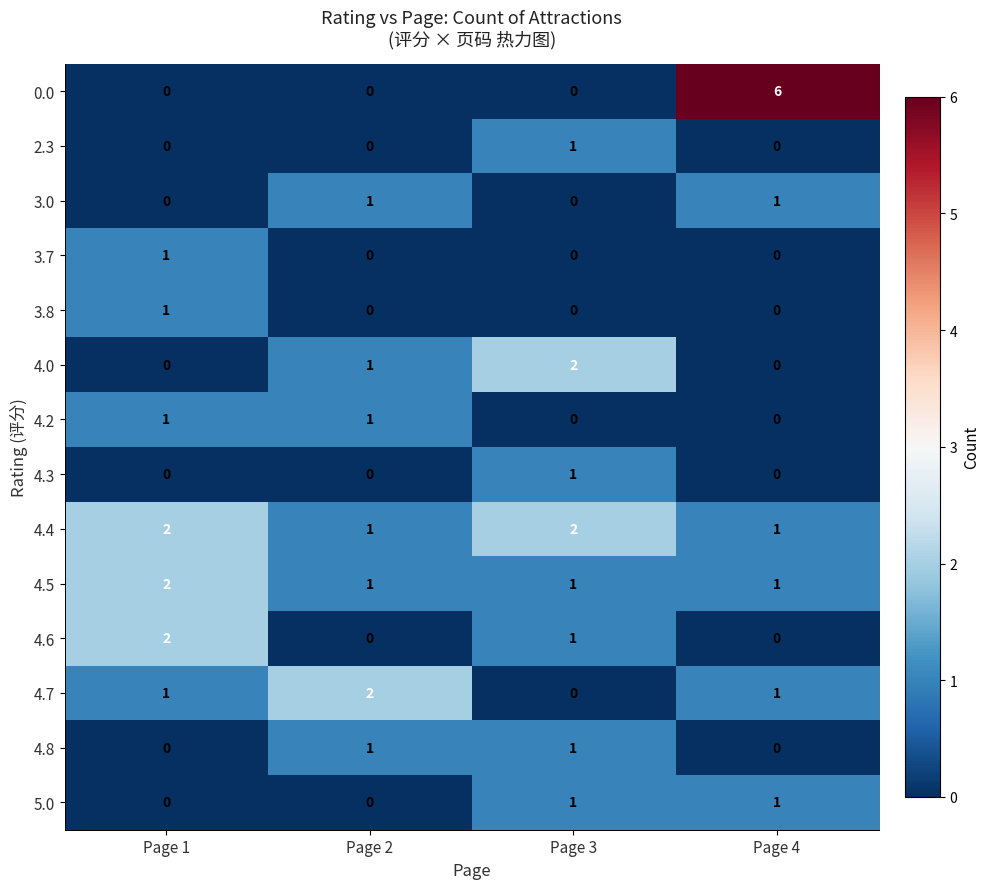

Between Page 2 and Page 4, which series saw the biggest shift?

0.0